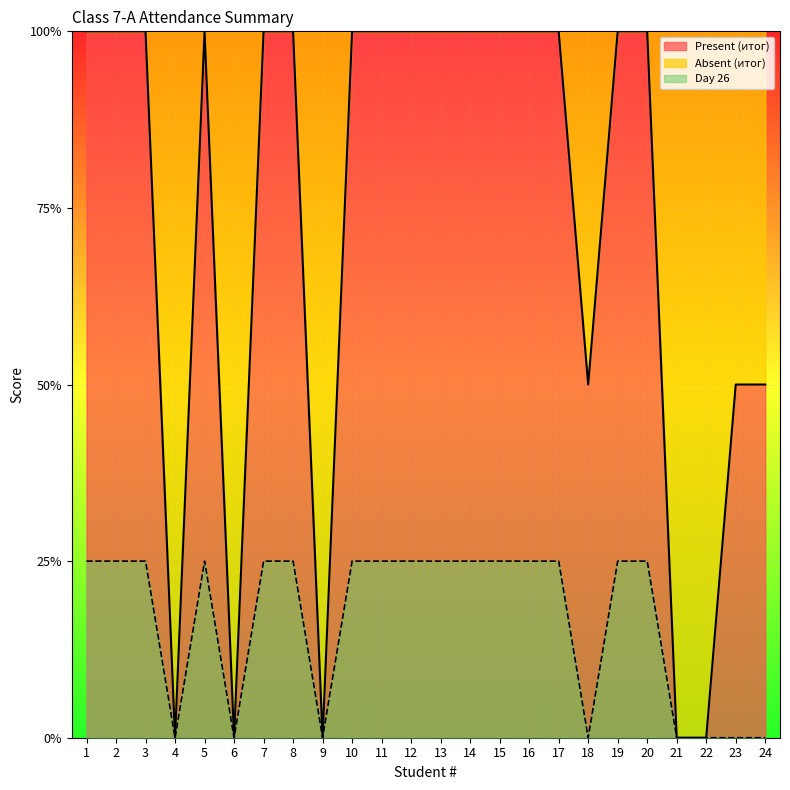

What is the difference between the highest and lowest values at 18?

1.0